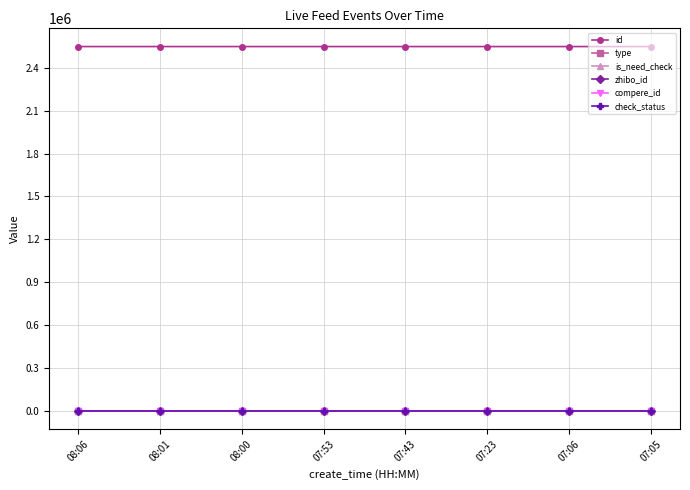

Is this an area chart (filled region under the line)?

No